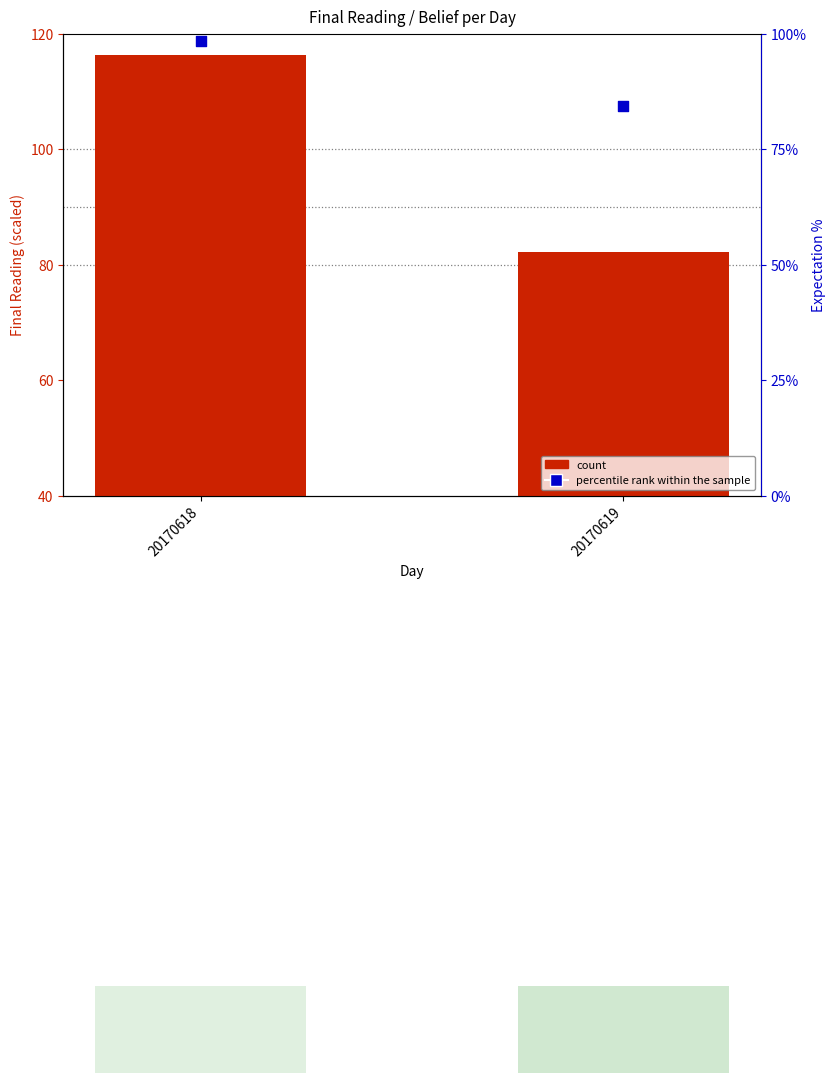

At which category is the sum across all series the highest?

20170618